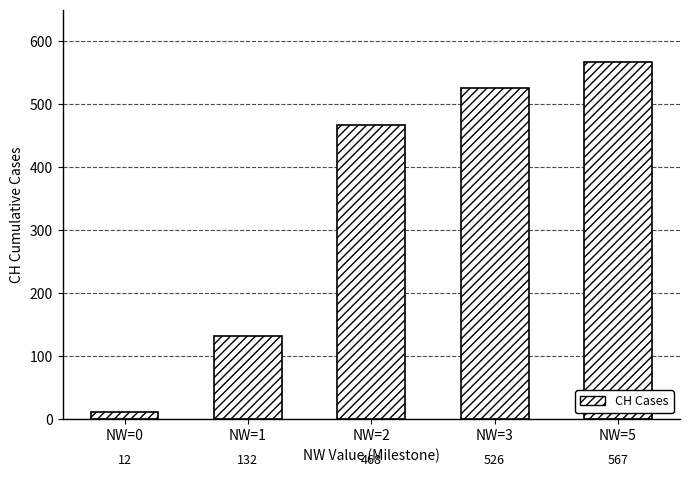

Reading right to left, transcribe all the data shown in this chart.

NW=5=567	NW=3=526	NW=2=468	NW=1=132	NW=0=12